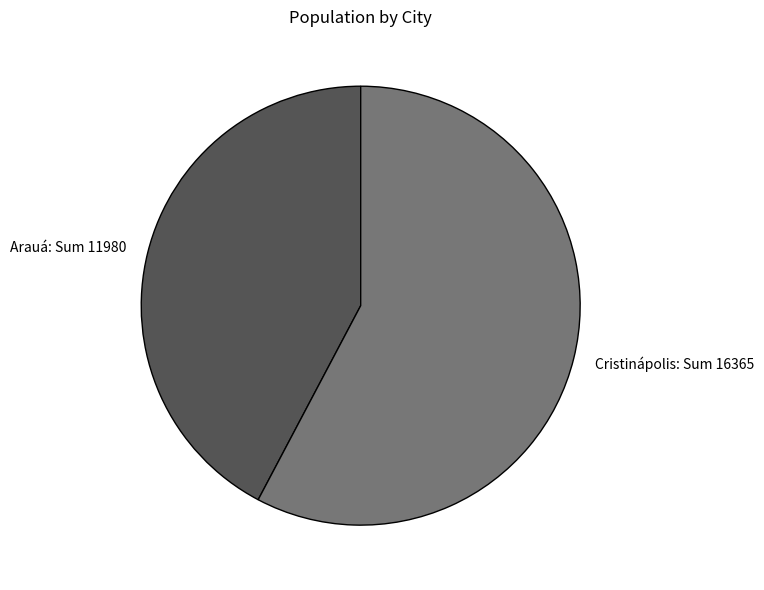

Rank the categories by value from highest to lowest.

Cristinápolis, Arauá